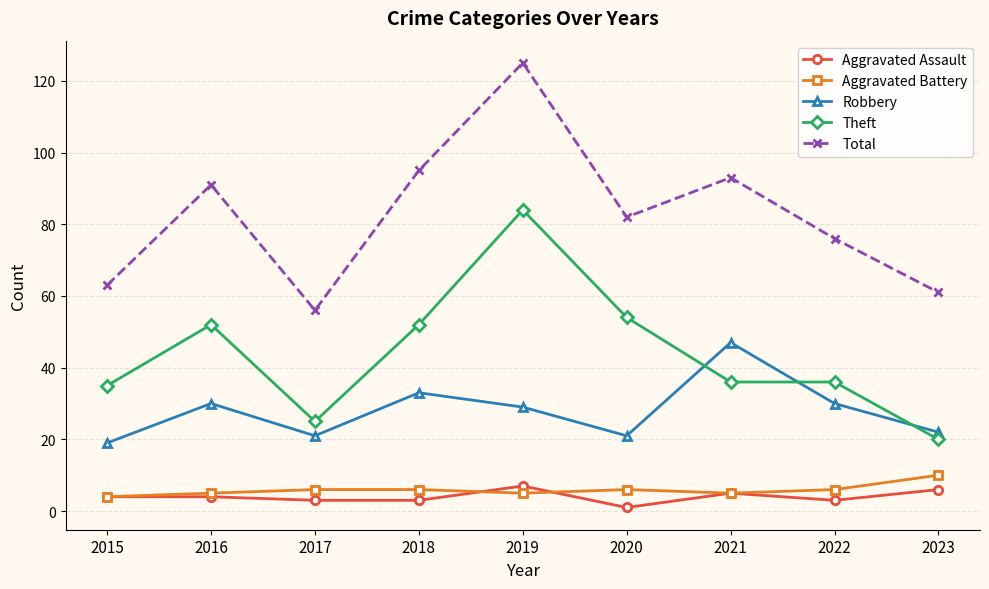

What is the sum of the Theft values at 2017 and 2022?

61